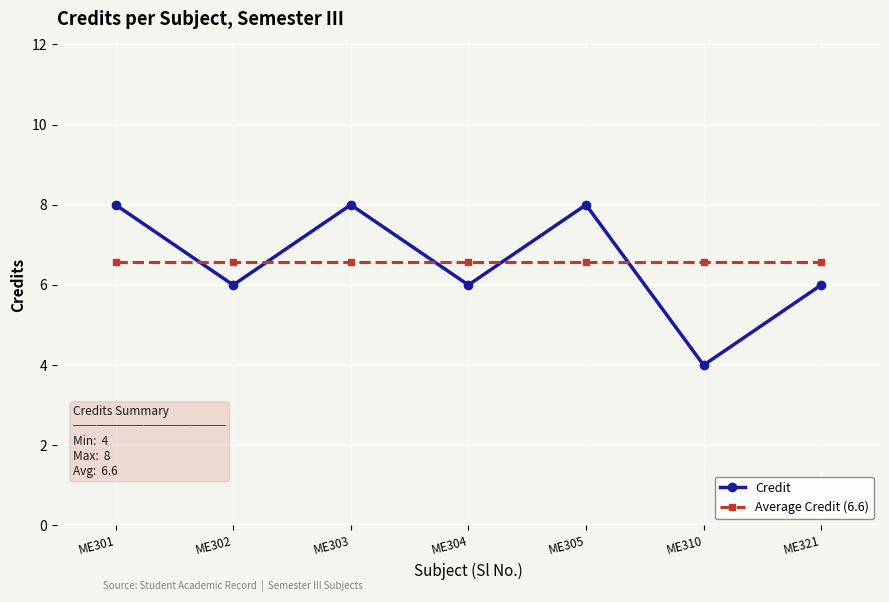

What are all the series names shown in the legend?

Credit, Average Credit (6.6)